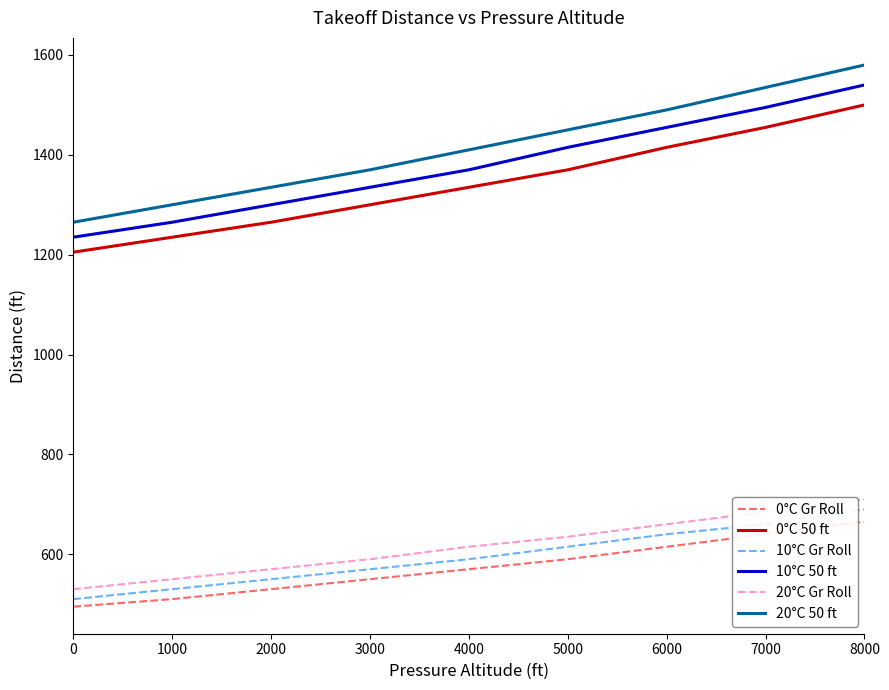

True or false: 10°C Gr Roll and 10°C 50 ft intersect in this chart.

False